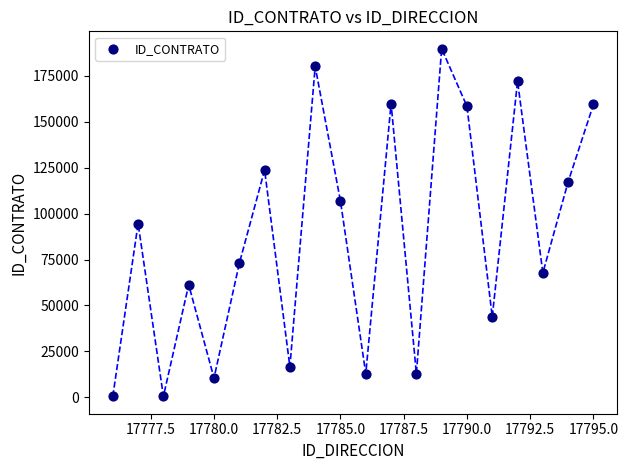

What is the range of X values (max minus min)?

19